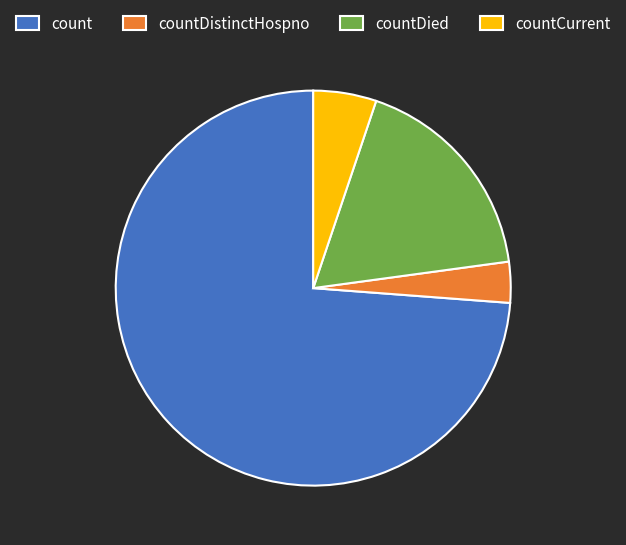

Between countCurrent and countDistinctHospno, which is larger?

countCurrent